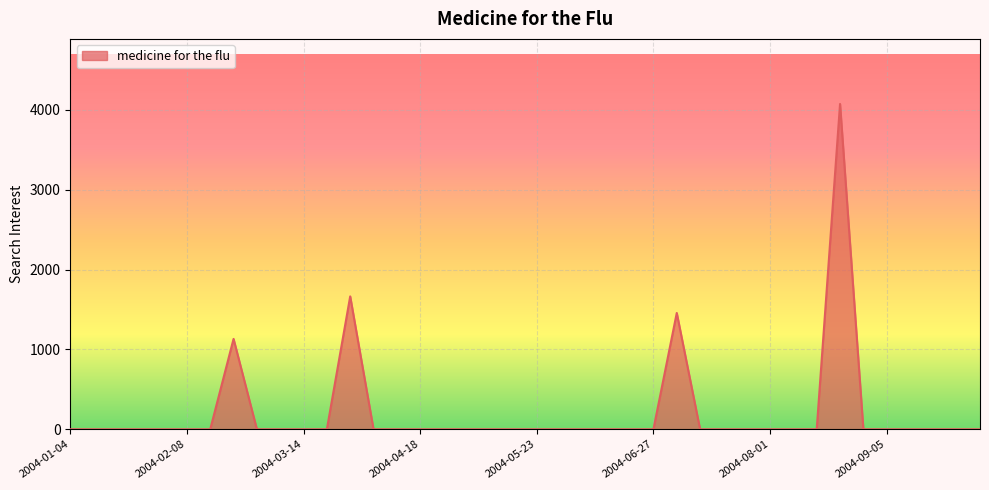

What is the difference between the maximum and minimum values?

4075.0